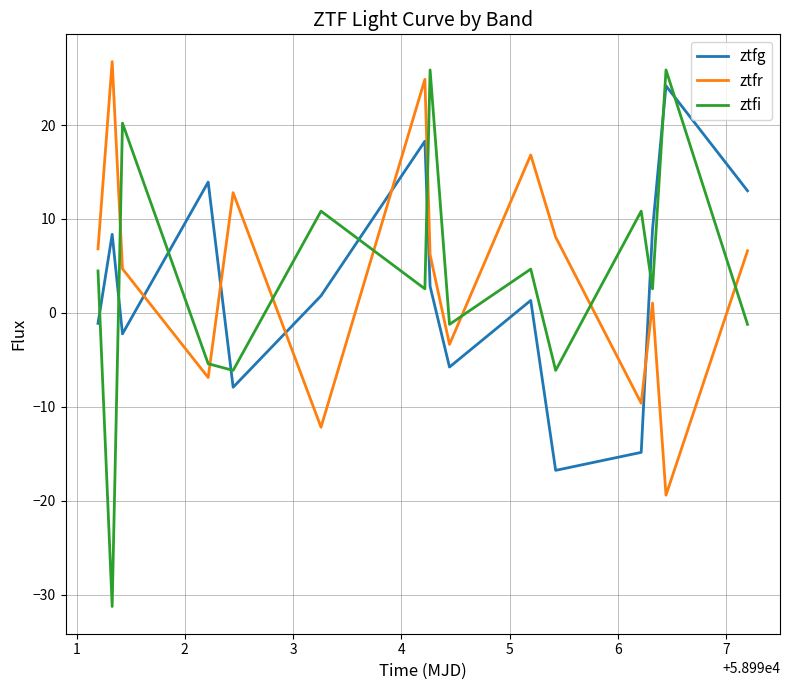

How many distinct data groups are displayed?

3